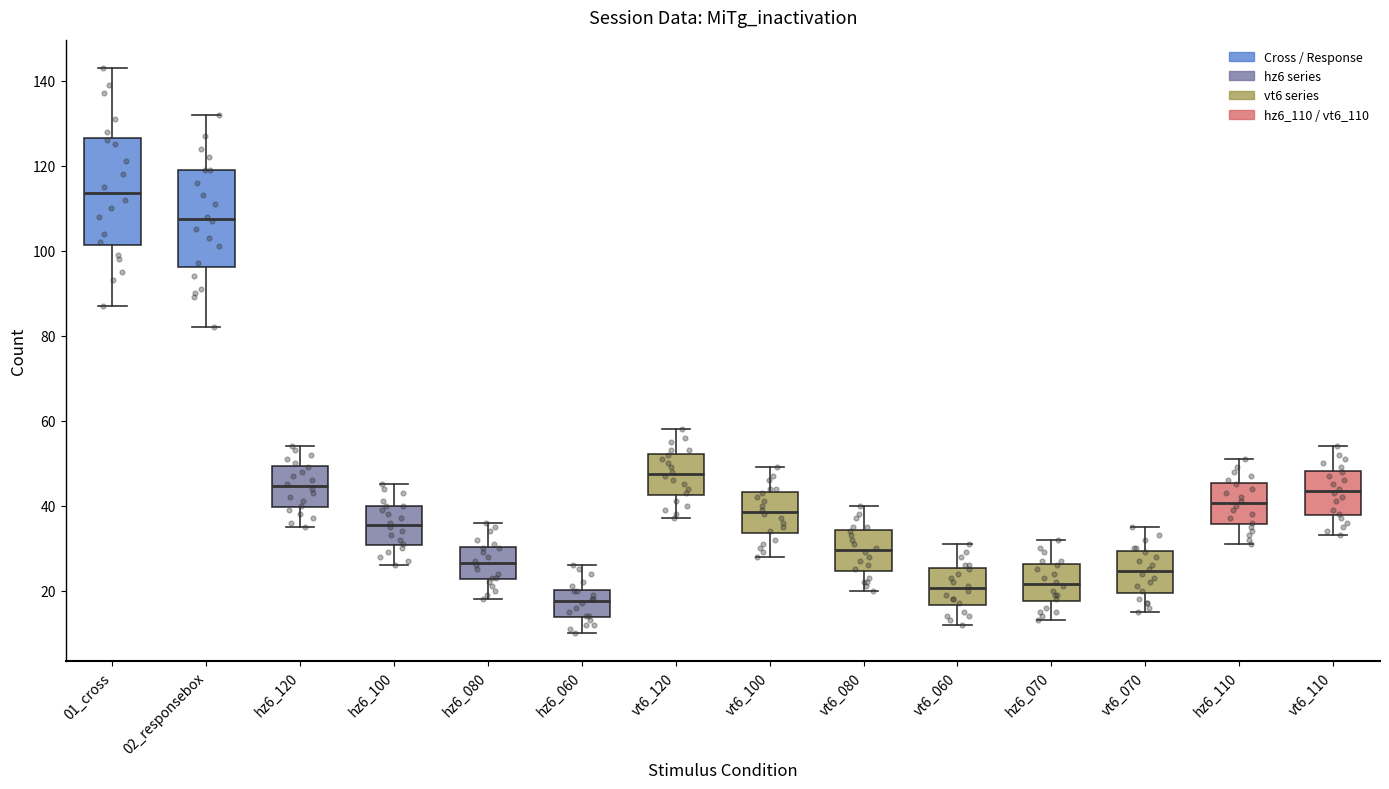

Reading left to right, read every box against the y-axis: the position of its median line, the range the box covers, and the ends of its whiskers. The values are not printed on the chart, so give them approximately, as read against the axis.

01_cross: median 114, box 102 to 126, whiskers 88 to 144
02_responsebox: median 108, box 96 to 120, whiskers 82 to 132
hz6_120: median 44, box 40 to 50, whiskers 36 to 54
hz6_100: median 36, box 30 to 40, whiskers 26 to 46
hz6_080: median 26, box 22 to 30, whiskers 18 to 36
hz6_060: median 18, box 14 to 20, whiskers 10 to 26
vt6_120: median 48, box 42 to 52, whiskers 38 to 58
vt6_100: median 38, box 34 to 44, whiskers 28 to 50
vt6_080: median 30, box 24 to 34, whiskers 20 to 40
vt6_060: median 20, box 16 to 26, whiskers 12 to 32
hz6_070: median 22, box 18 to 26, whiskers 14 to 32
vt6_070: median 24, box 20 to 30, whiskers 16 to 36
hz6_110: median 40, box 36 to 46, whiskers 32 to 52
vt6_110: median 44, box 38 to 48, whiskers 34 to 54